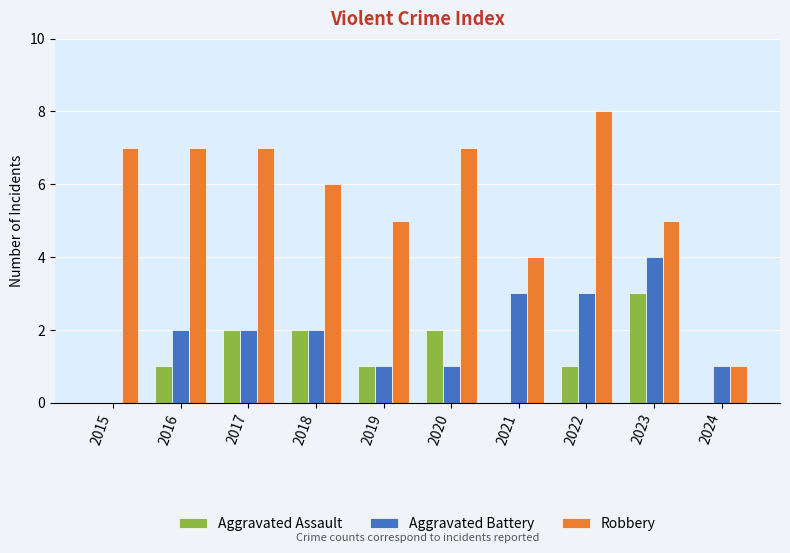

Between 2018 and 2022, which series saw the biggest shift?

Robbery